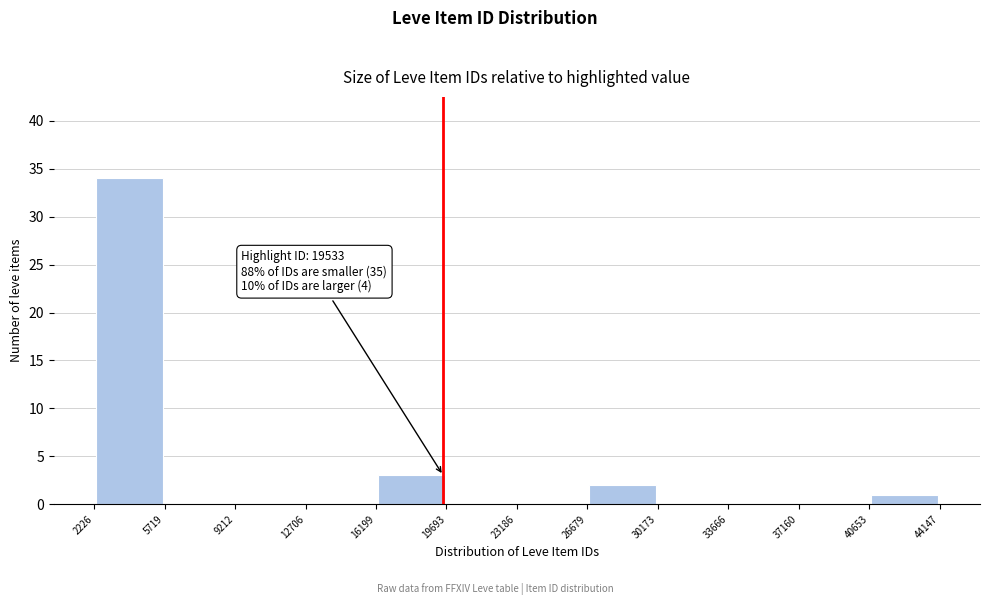

Which range on the x-axis has the tallest bar?

2226 to 5719